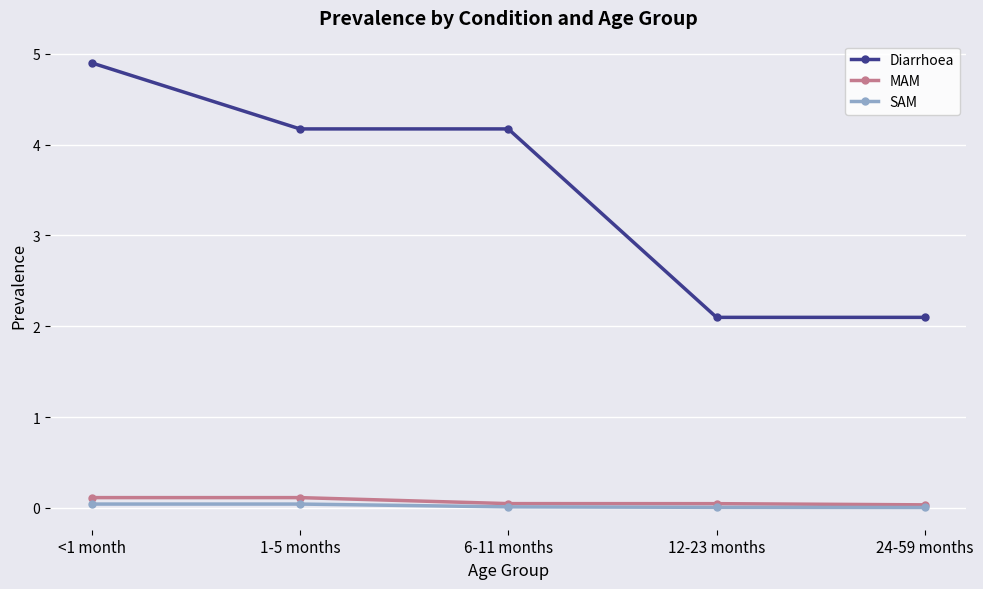

What value does the Diarrhoea series have at 12-23 months?

2.1